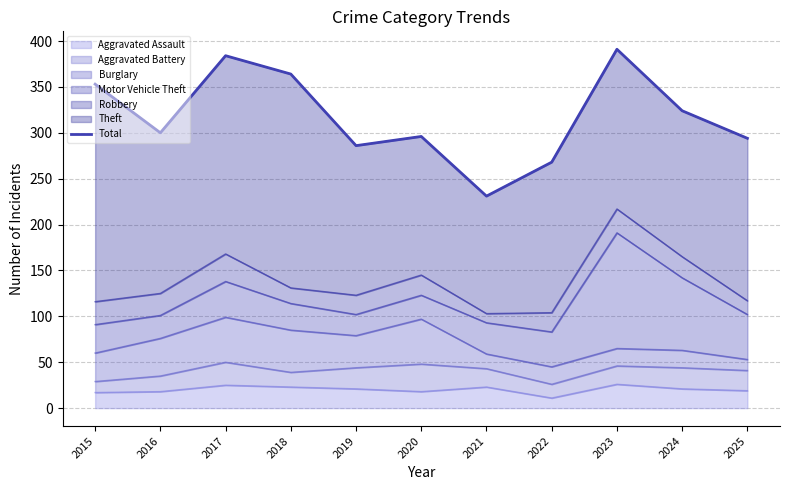

How many data points are less than 300?

5